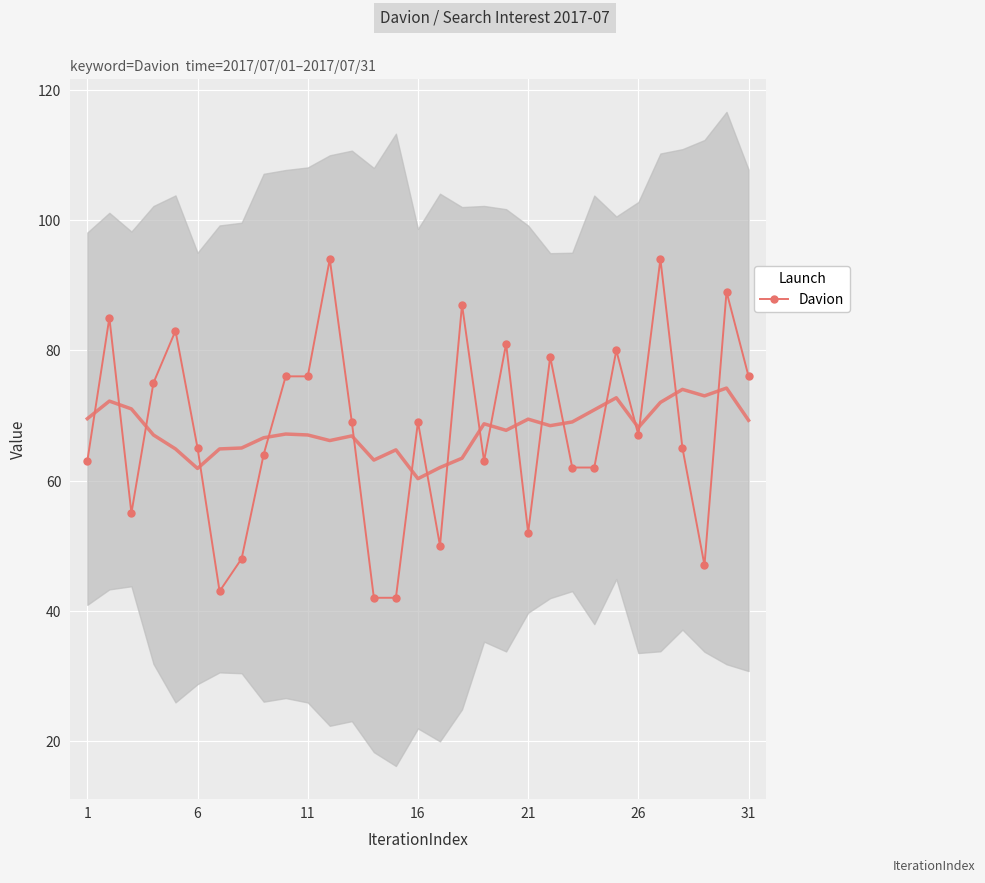

What is the difference between the second highest and second lowest values?

52